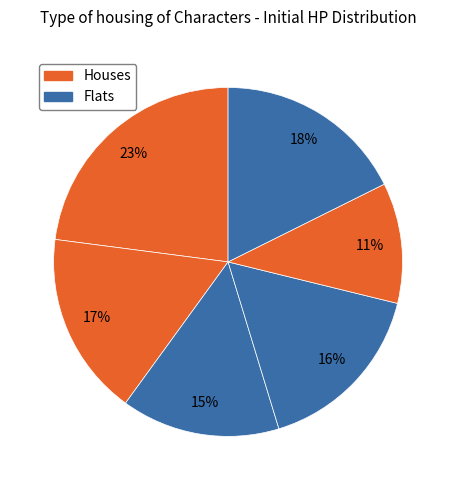

How many segments does this pie chart have?

6